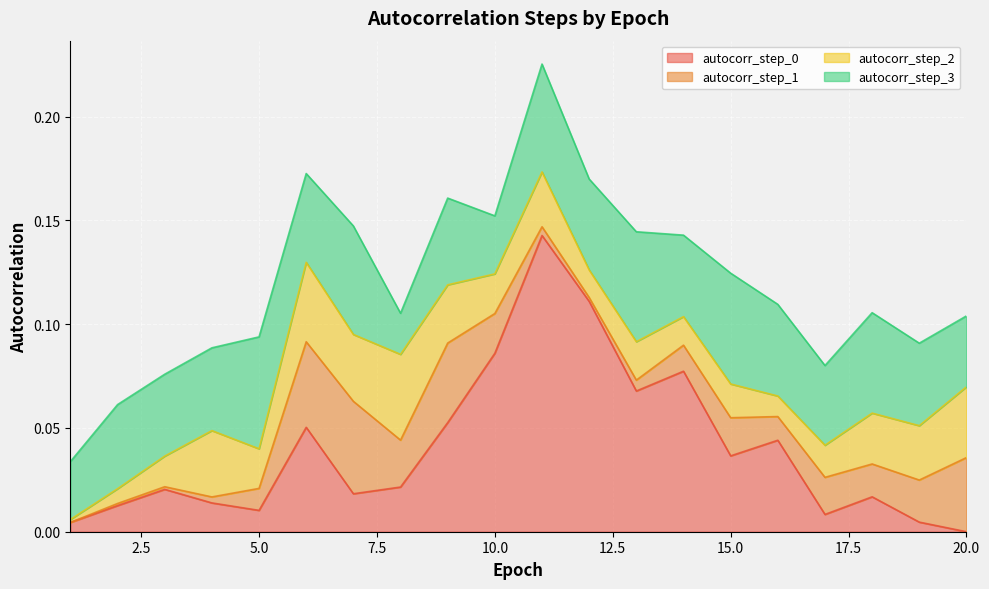

List the series in order of their peak value, highest first.

autocorr_step_0, autocorr_step_3, autocorr_step_1, autocorr_step_2